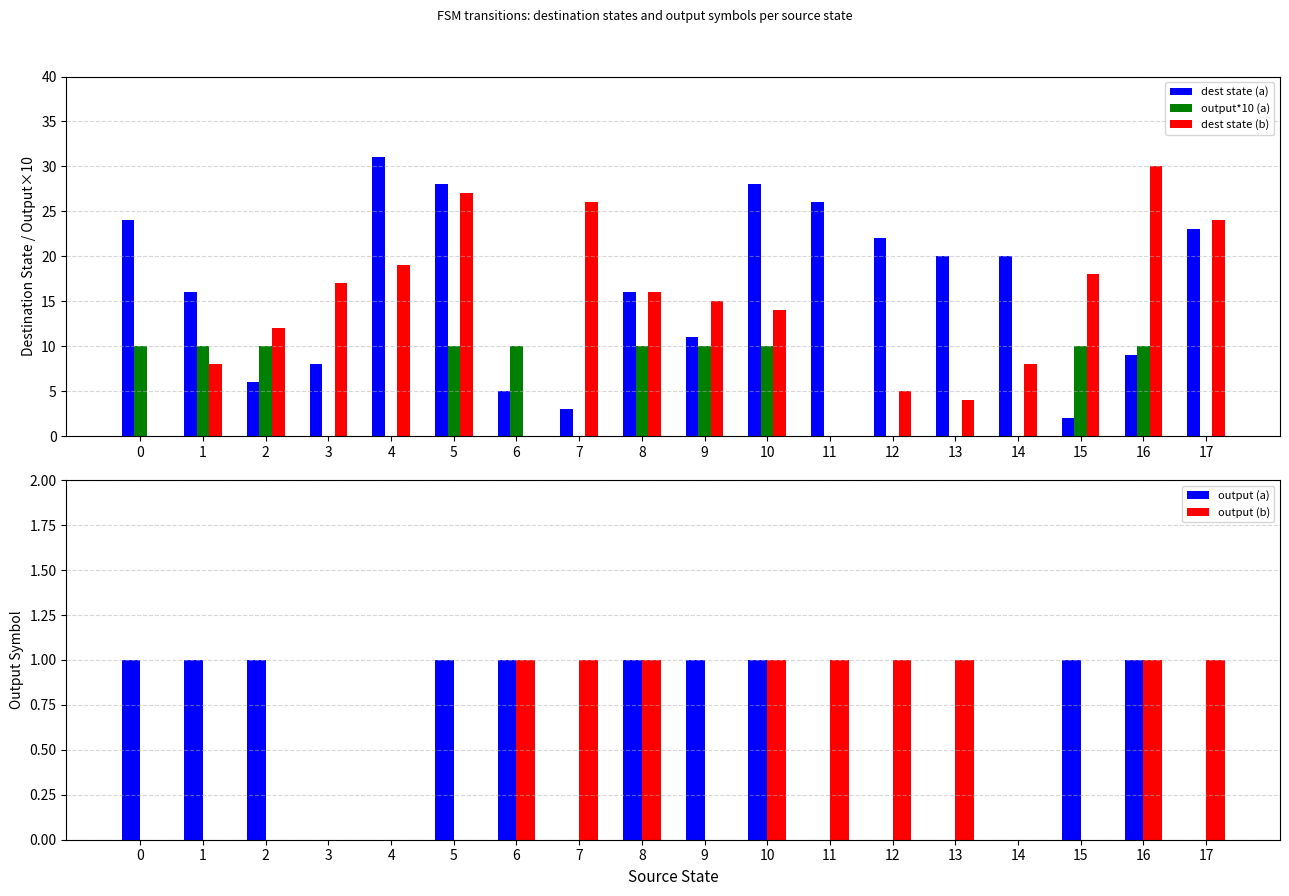

Is the value of output (b) at 5 greater than the value of output*10 (a) at 13?

No